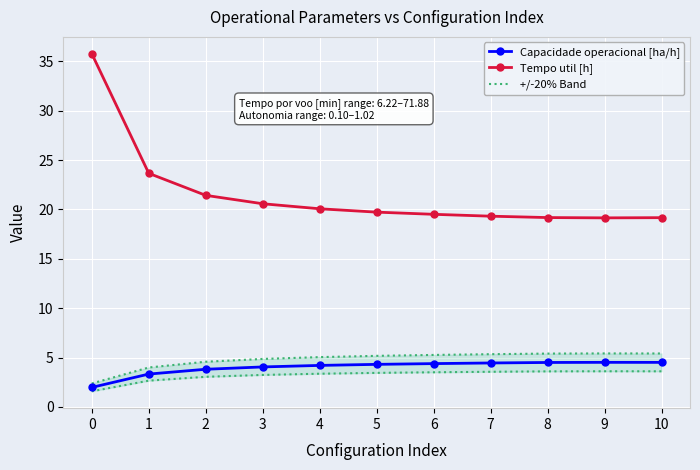

Reading right to left, transcribe all the data shown in this chart.

Capacidade operacional [ha/h]: 10=4.5	9=4.5	8=4.5	7=4.5	6=4.4	5=4.3	4=4.2	3=4.1	2=3.8	1=3.3	0=2.0
Tempo util [h]: 10=19.2	9=19.1	8=19.2	7=19.3	6=19.5	5=19.7	4=20.1	3=20.6	2=21.4	1=23.7	0=35.8
+/-20% Band: 10=5.4	9=5.4	8=5.4	7=5.3	6=5.3	5=5.2	4=5.0	3=4.9	2=4.6	1=4.0	0=2.4